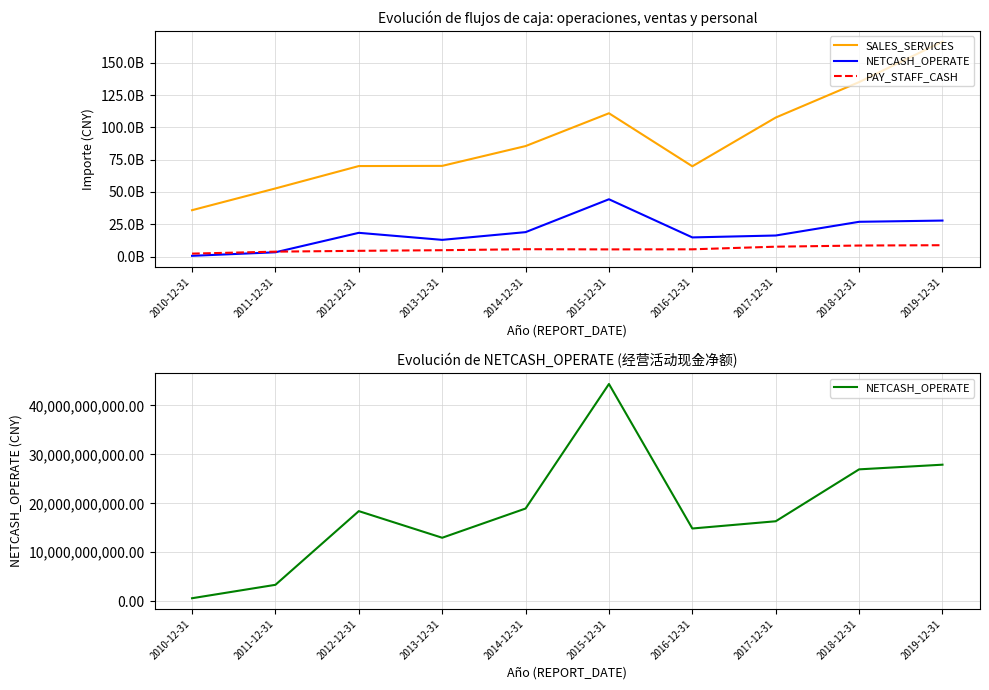

What is the value of the PAY_STAFF_CASH point at the 6th from the left?

5590514442.0